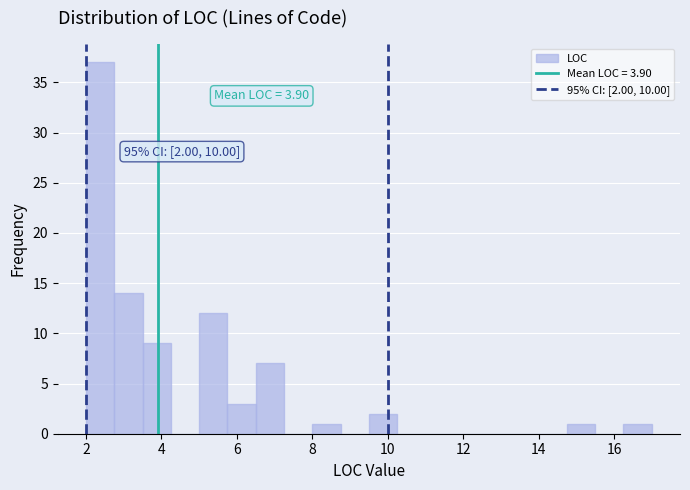

Read against the x-axis, roughly where is the centre of the tallest bar?

2.4